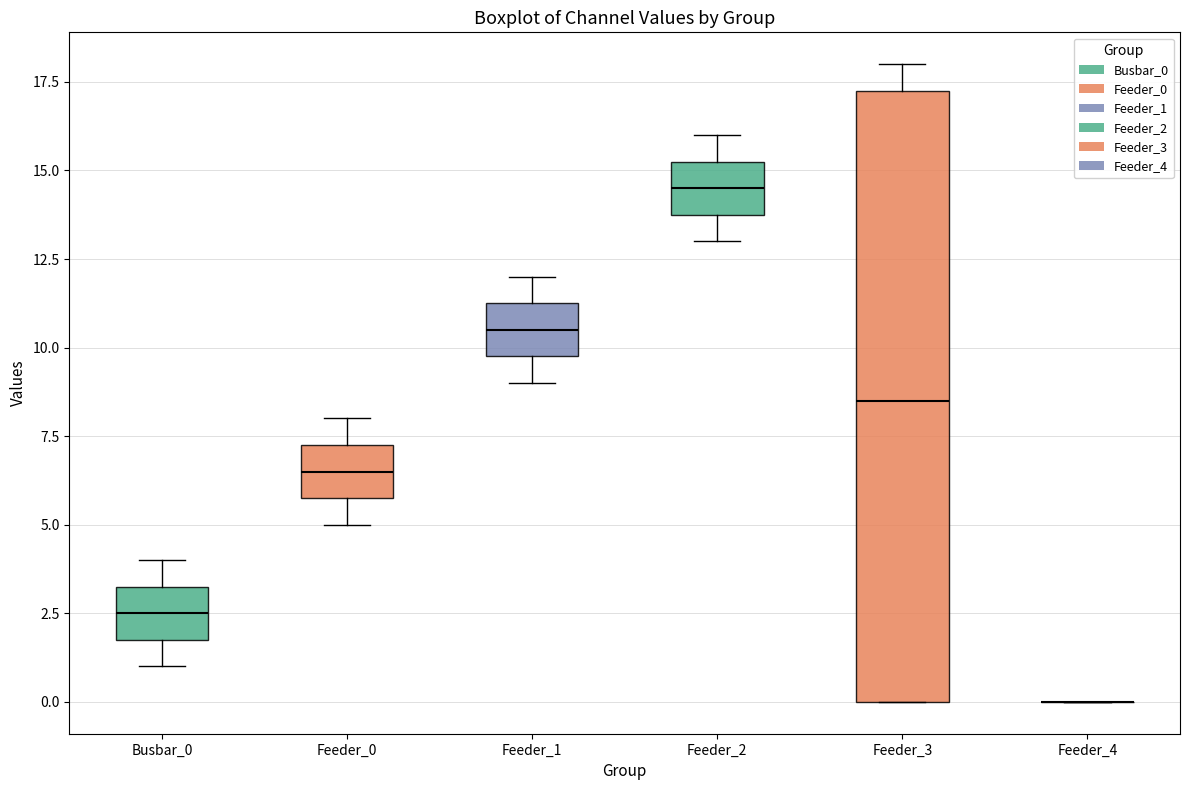

Reading left to right, read every box against the y-axis: the position of its median line, the range the box covers, and the ends of its whiskers. The values are not printed on the chart, so give them approximately, as read against the axis.

Busbar_0: median 2.5, box 2.0 to 3.5, whiskers 1.0 to 4.0
Feeder_0: median 6.5, box 6.0 to 7.5, whiskers 5.0 to 8.0
Feeder_1: median 10.5, box 10.0 to 11.5, whiskers 9.0 to 12.0
Feeder_2: median 14.5, box 14.0 to 15.5, whiskers 13.0 to 16.0
Feeder_3: median 8.5, box 0.0 to 17.5, whiskers 0.0 to 18.0
Feeder_4: box collapsed to a line at 0.0, whiskers 0.0 to 0.0